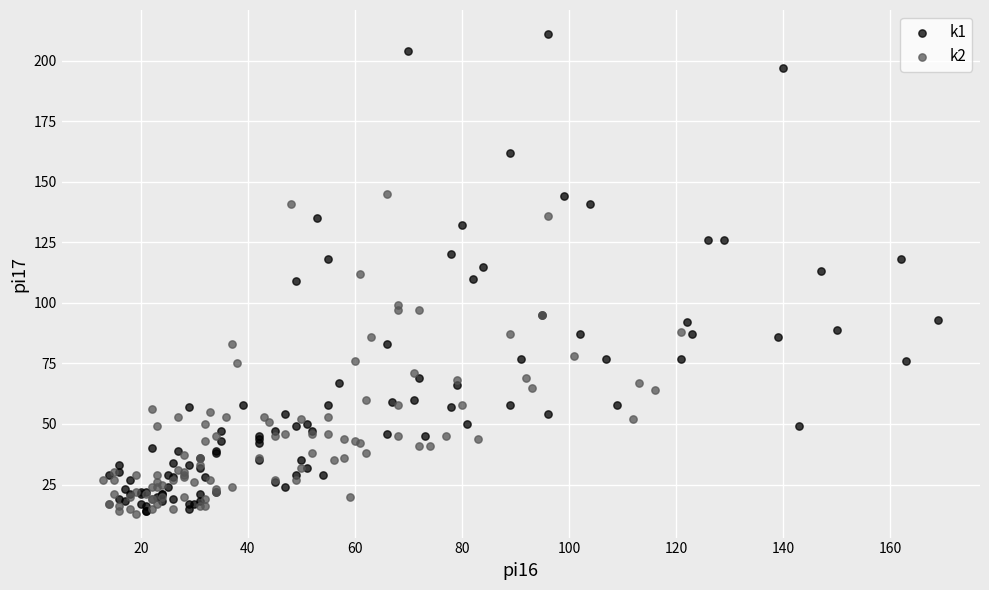

Which series contains the highest Y value?

k1